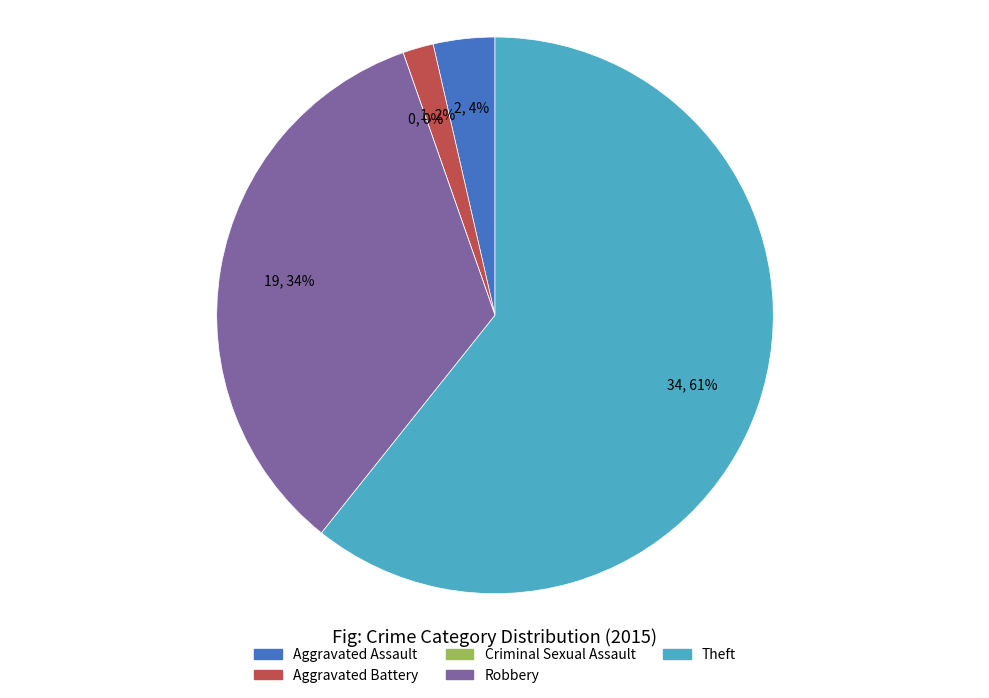

To the nearest percent, what portion does Robbery represent?

34%